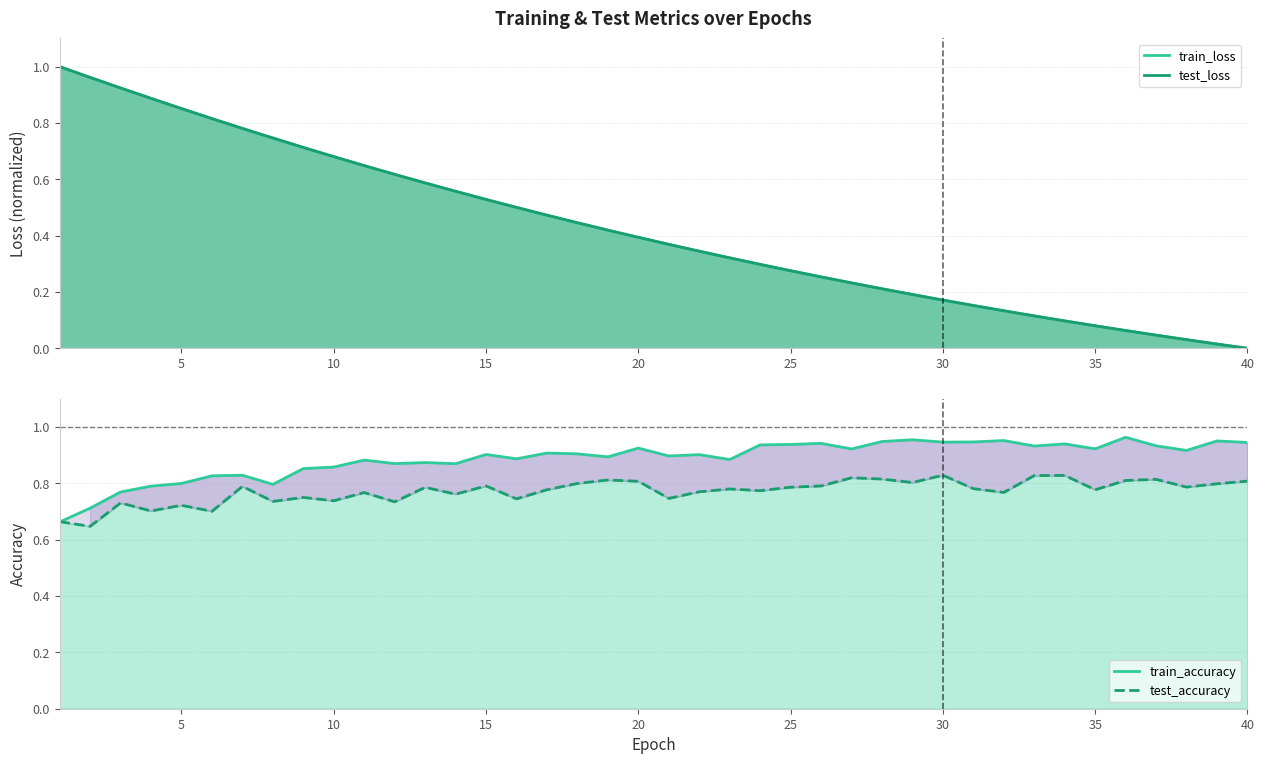

What are all the series names shown in the legend?

train_loss, test_loss, train_accuracy, test_accuracy